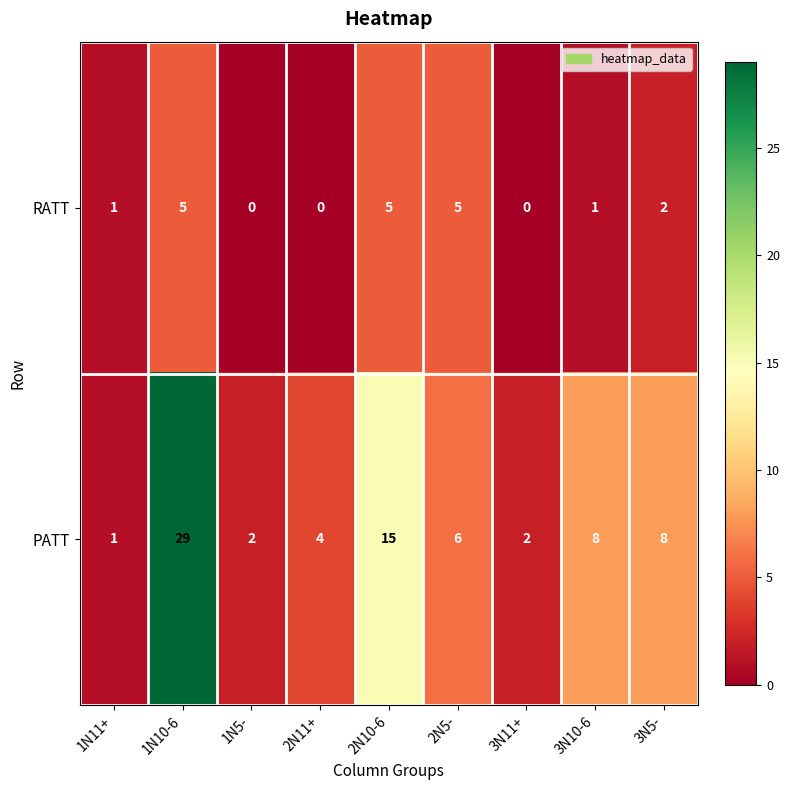

At which category is the sum across all series the highest?

1N10-6